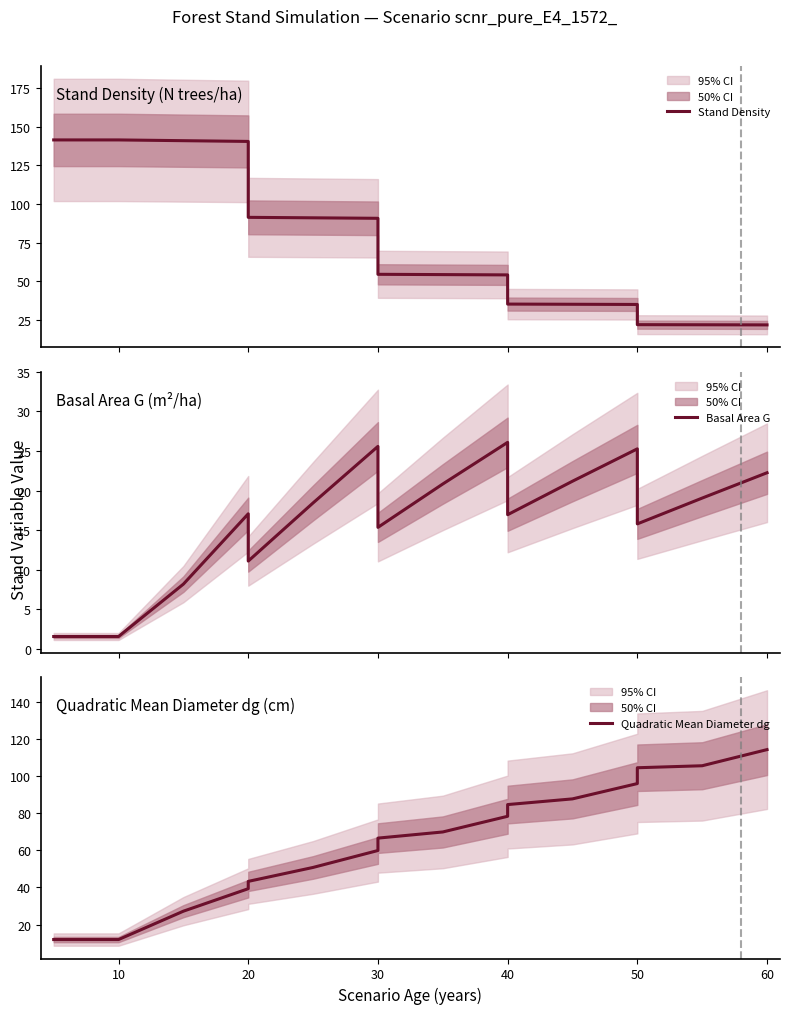

What are all the series names shown in the legend?

Stand Density, Basal Area G, Quadratic Mean Diameter dg